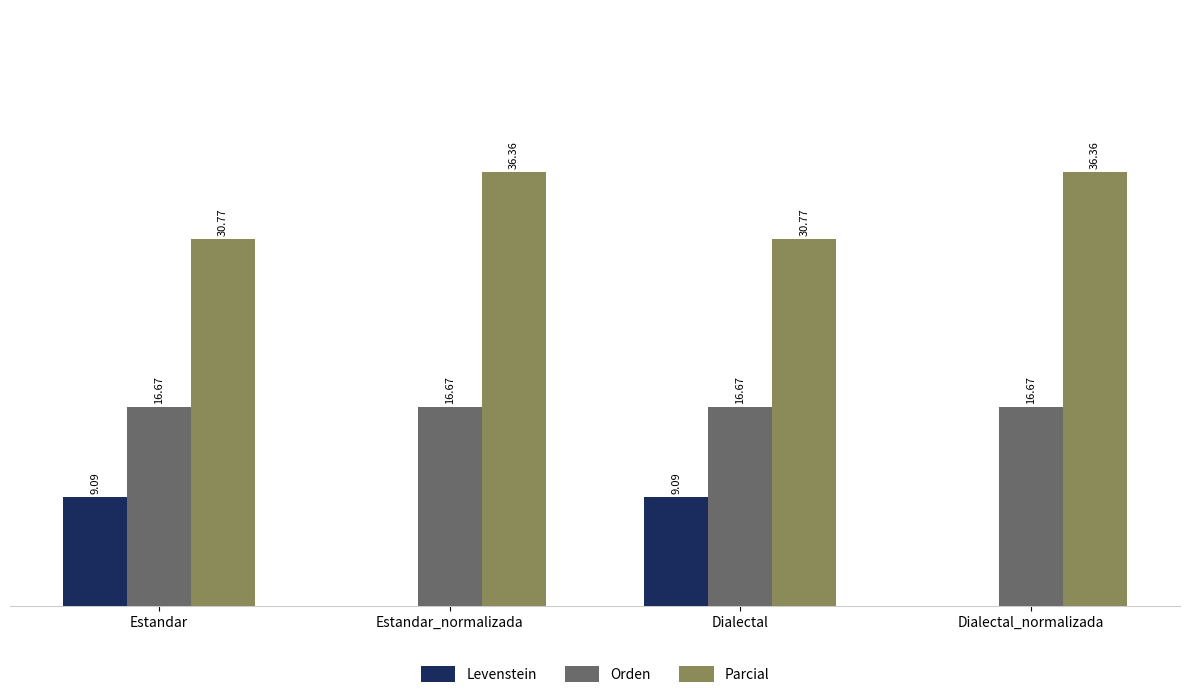

Is the value of Levenstein at Dialectal greater than the value of Parcial at Dialectal_normalizada?

No